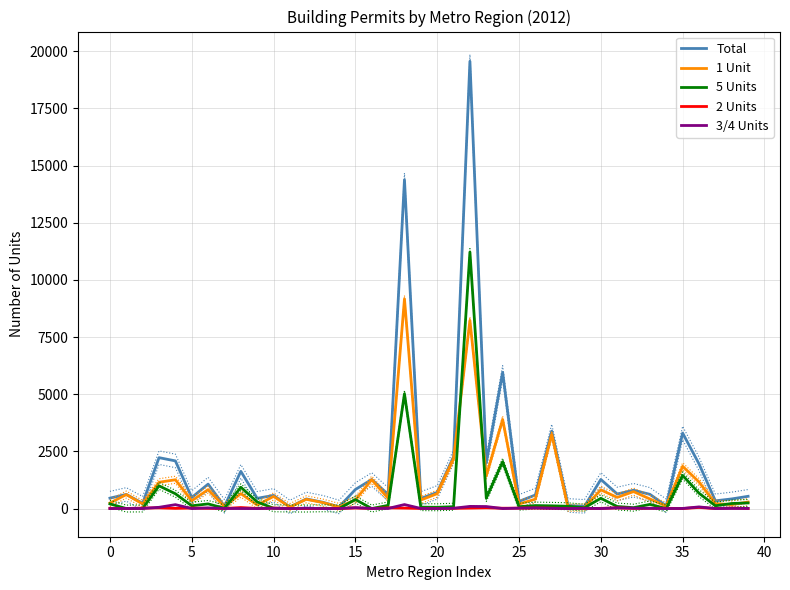

Is this an area chart (filled region under the line)?

No